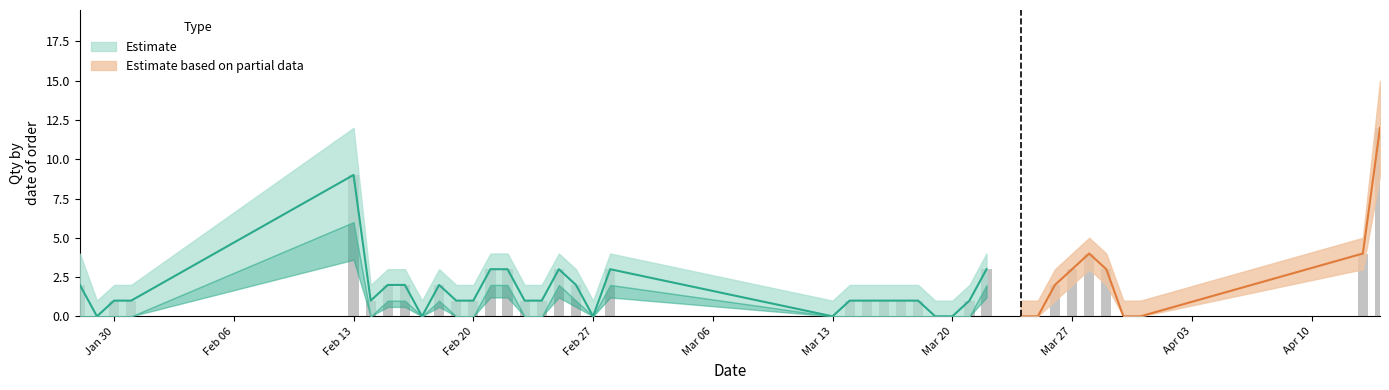

Count the number of categories in the chart.

40